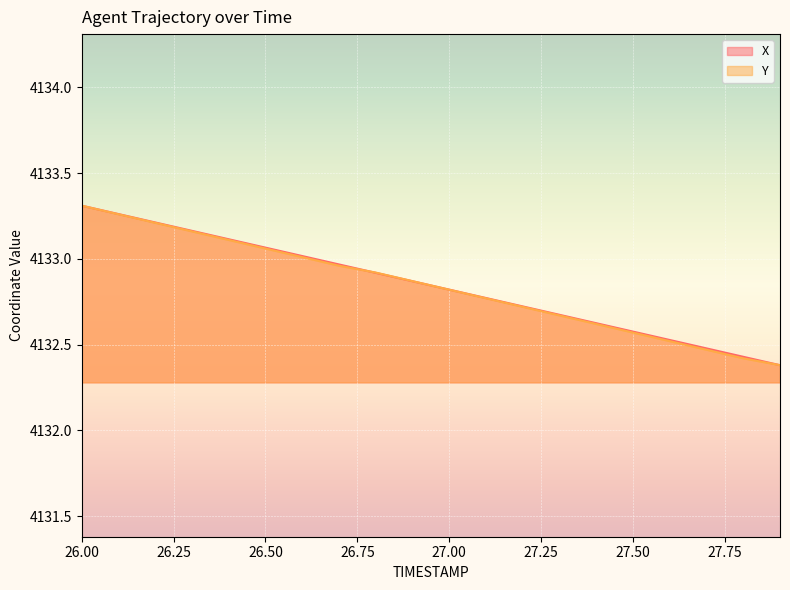

What is the label of the 15th point from the left?

27.4